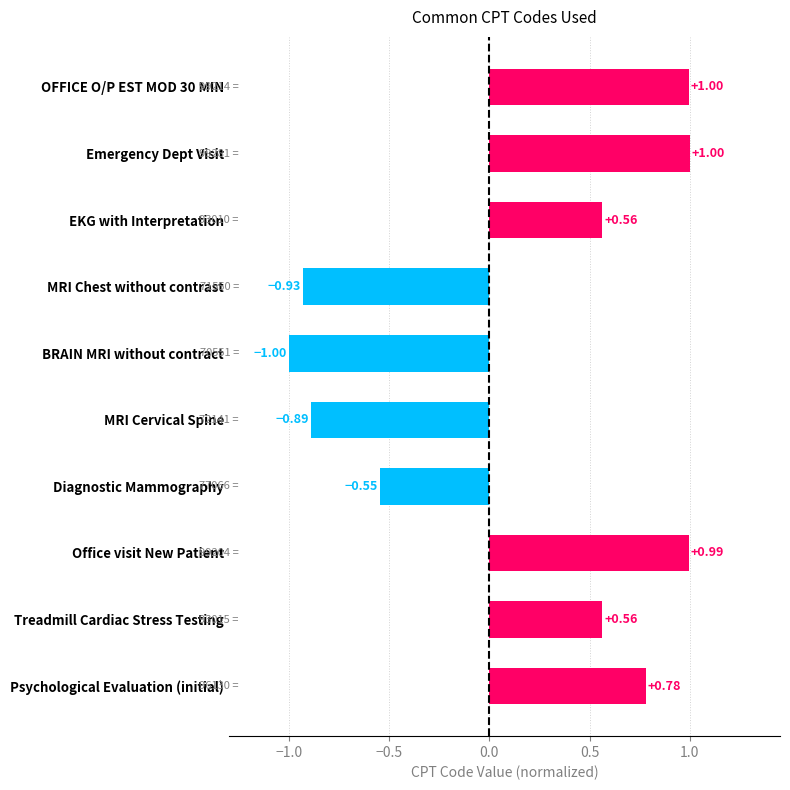

What is the label of the 8th bar from the bottom?

EKG with Interpretation